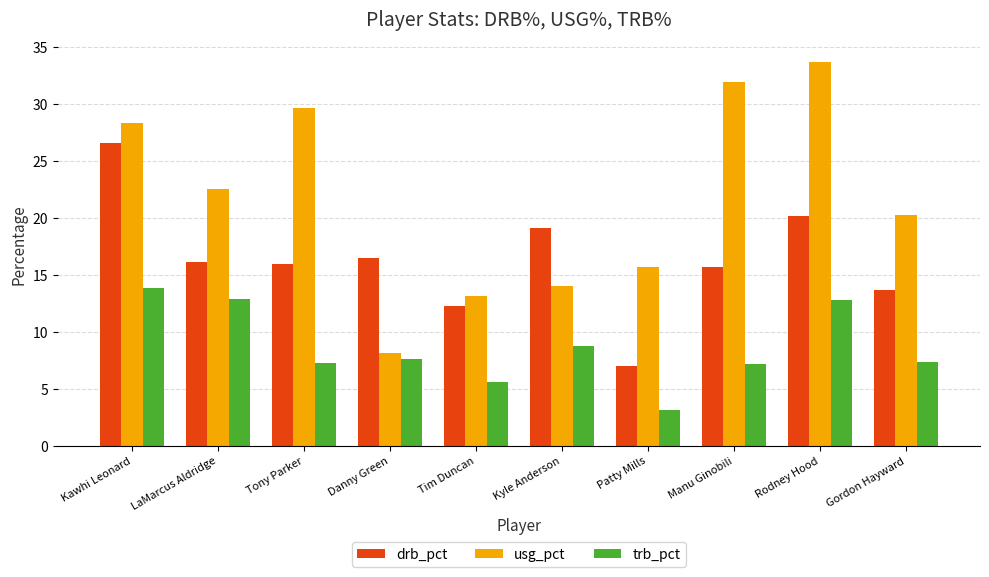

True or false: trb_pct has a value of 13.9 at Kawhi Leonard.

True